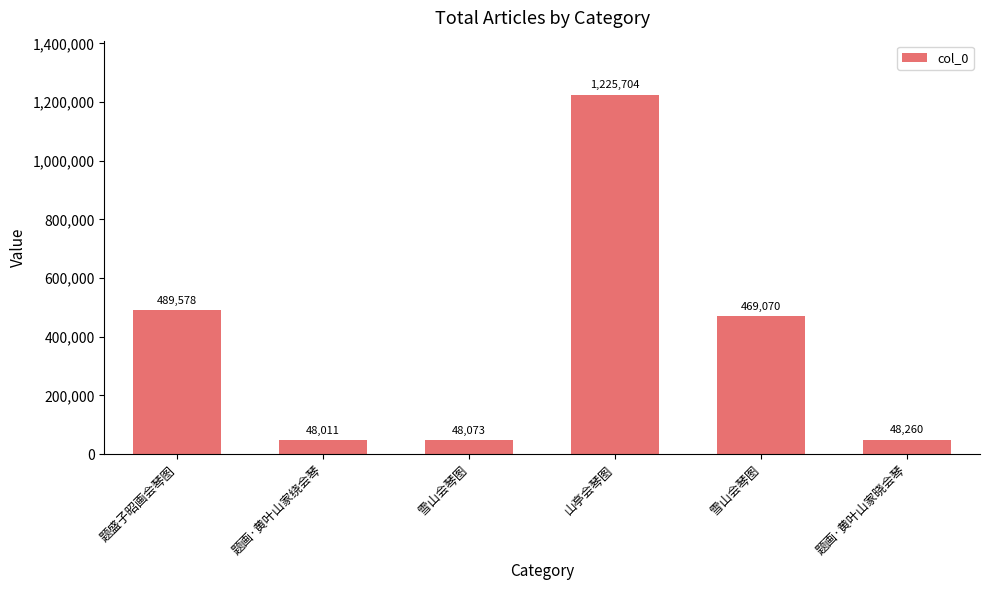

What is the greatest value displayed?

1225704